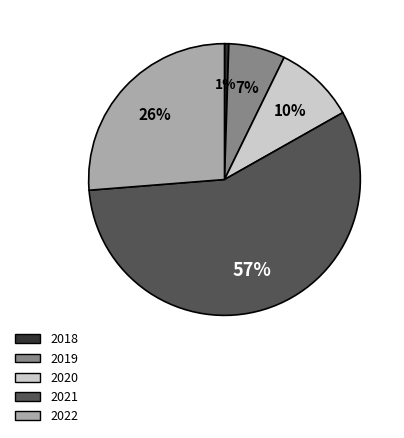

Count the number of slices in the pie.

5